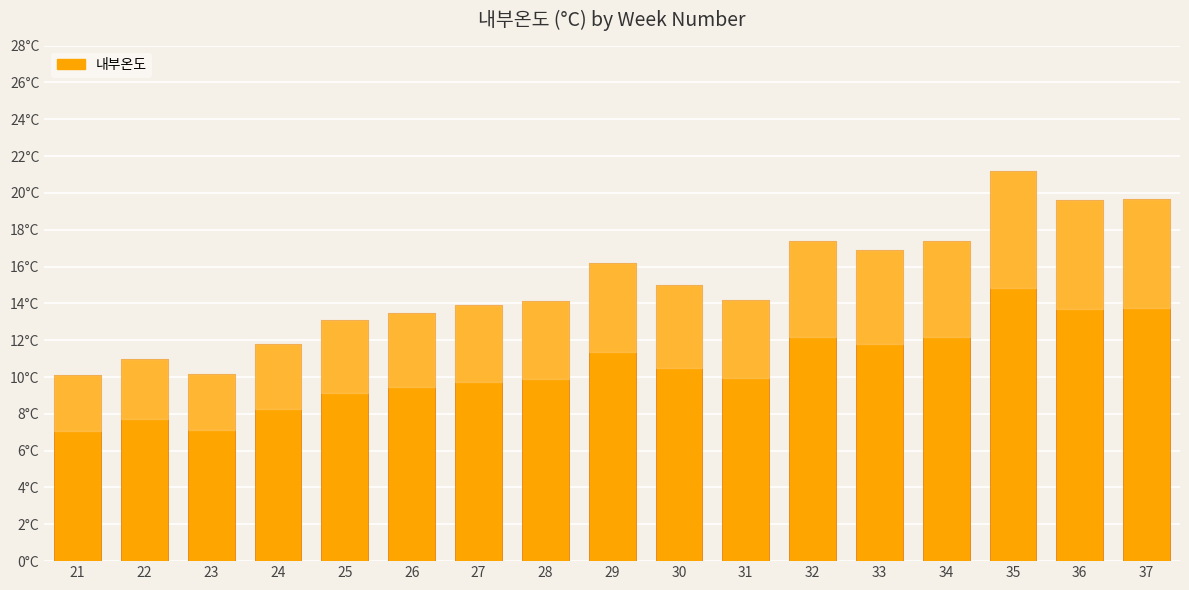

What is the value of the 4th bar from the left?

11.8